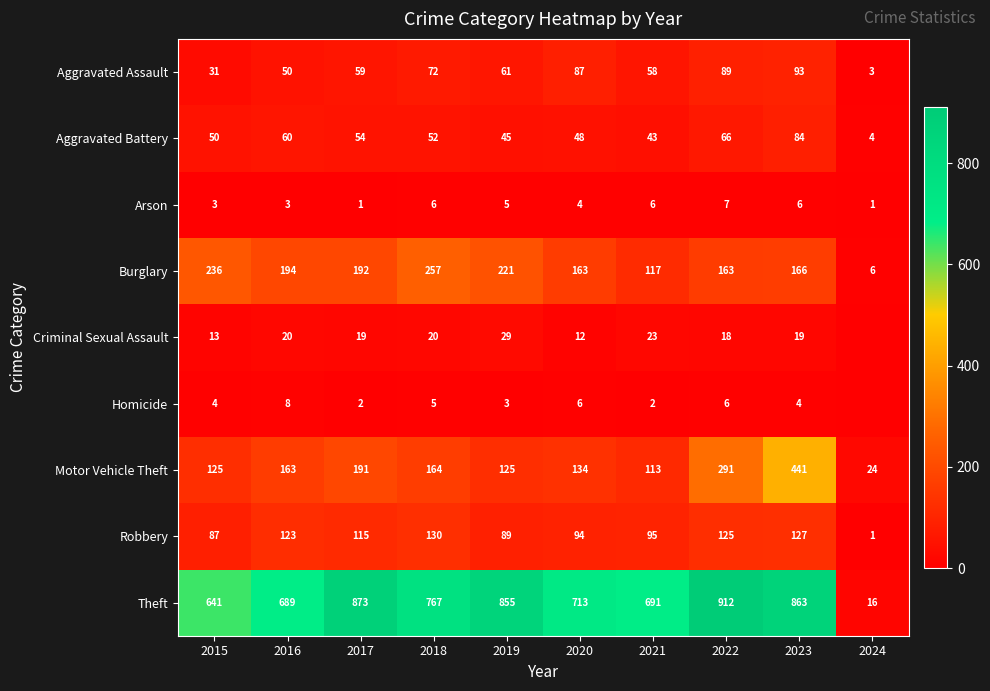

Is it true that Motor Vehicle Theft equals 332 at 2017?

False